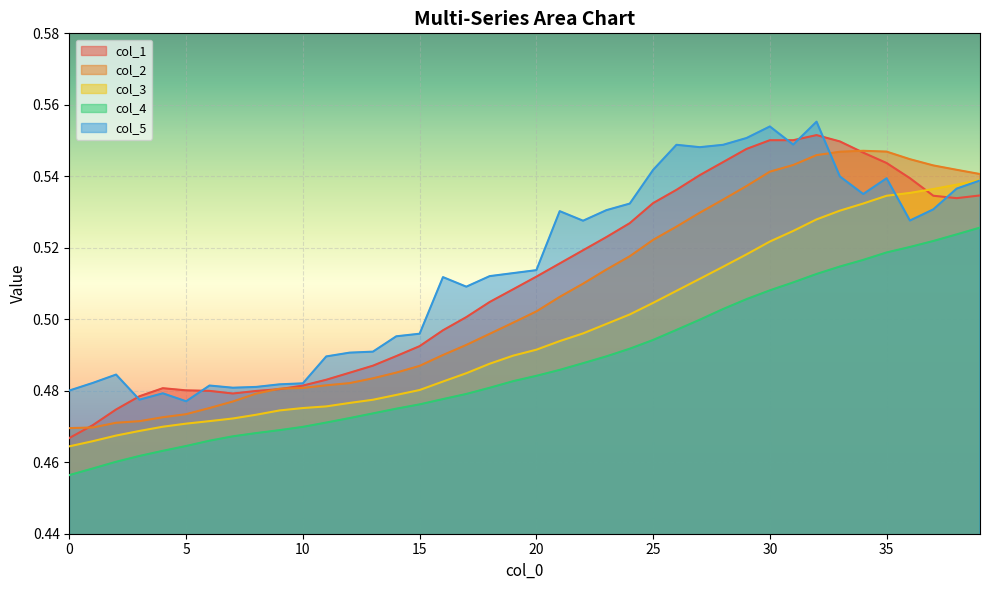

How many lines are shown in the chart?

5